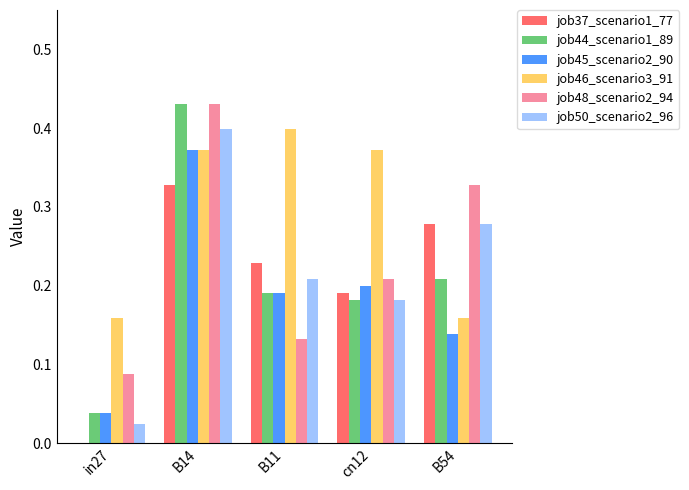

The value of job37_scenario1_77 at B11 is 0.2. True or false?

True